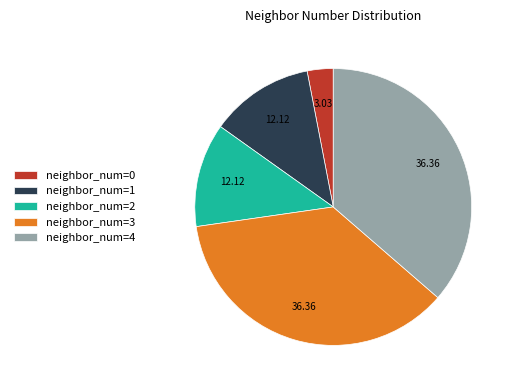

How many segments does this pie chart have?

5